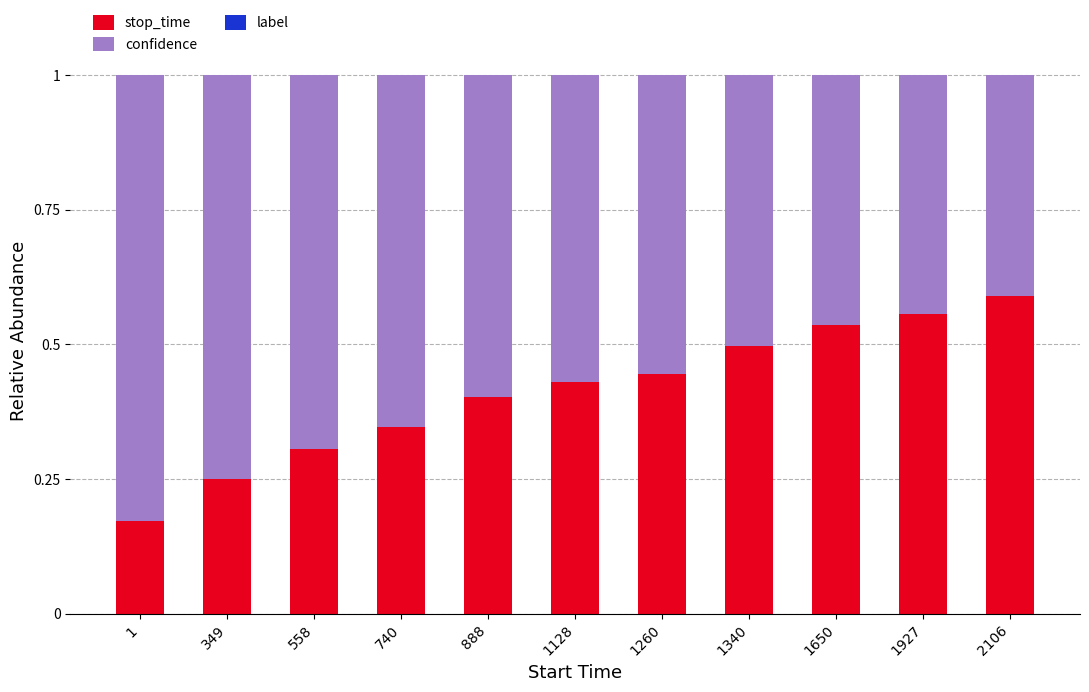

Count the stop_time values in the range 0 to 1.

11